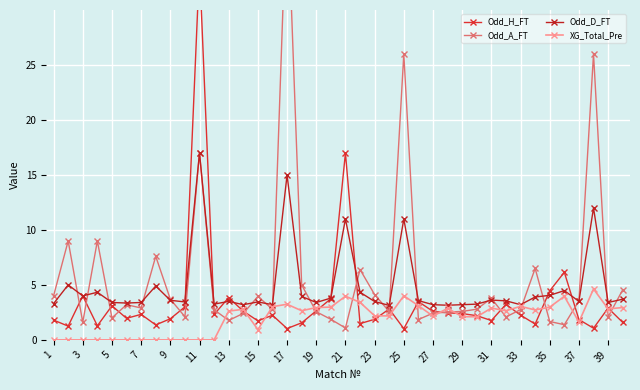

What is the difference between the maximum and minimum values in the XG_Total_Pre series?

4.6